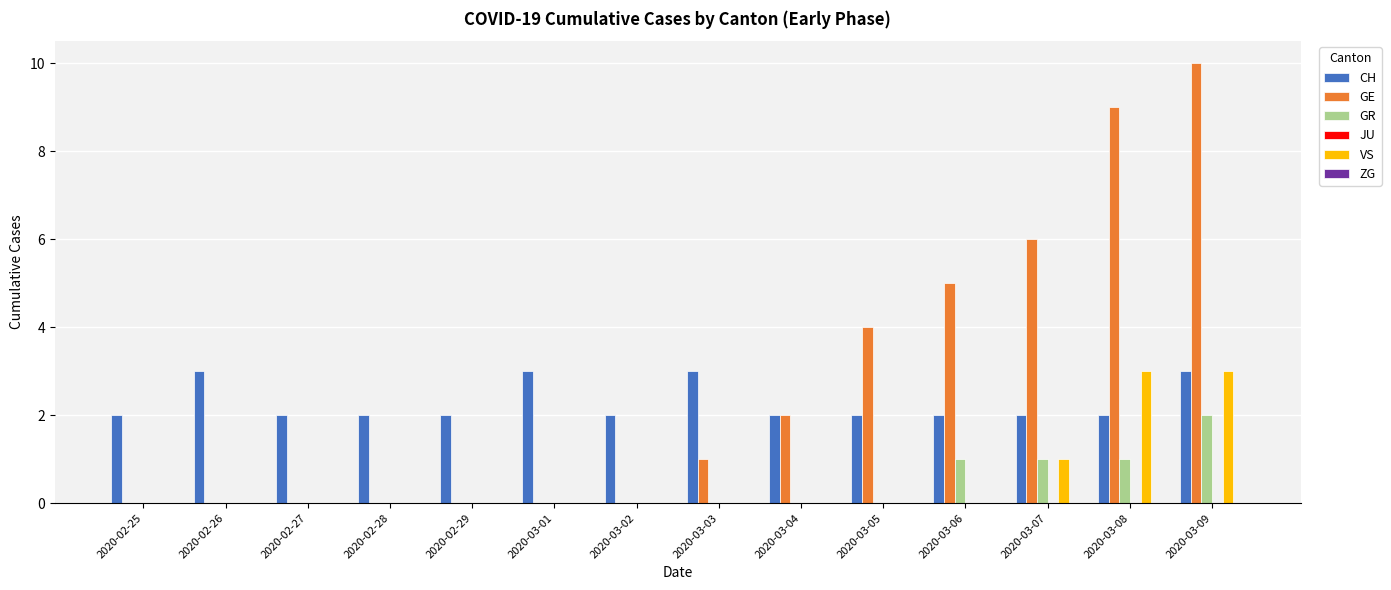

At which category is the sum across all series the highest?

2020-03-09